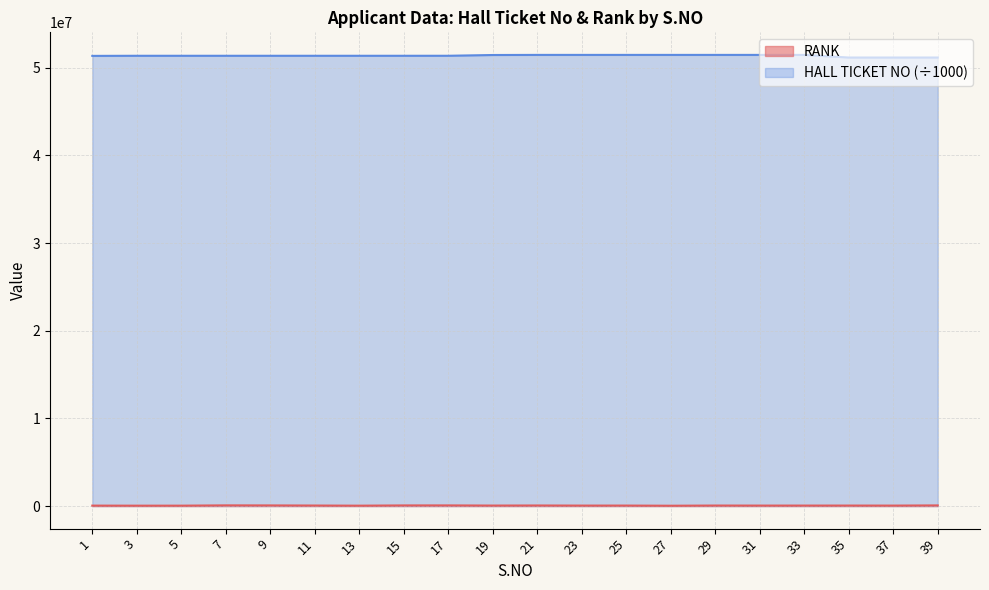

Where is the first local minimum for RANK?

3